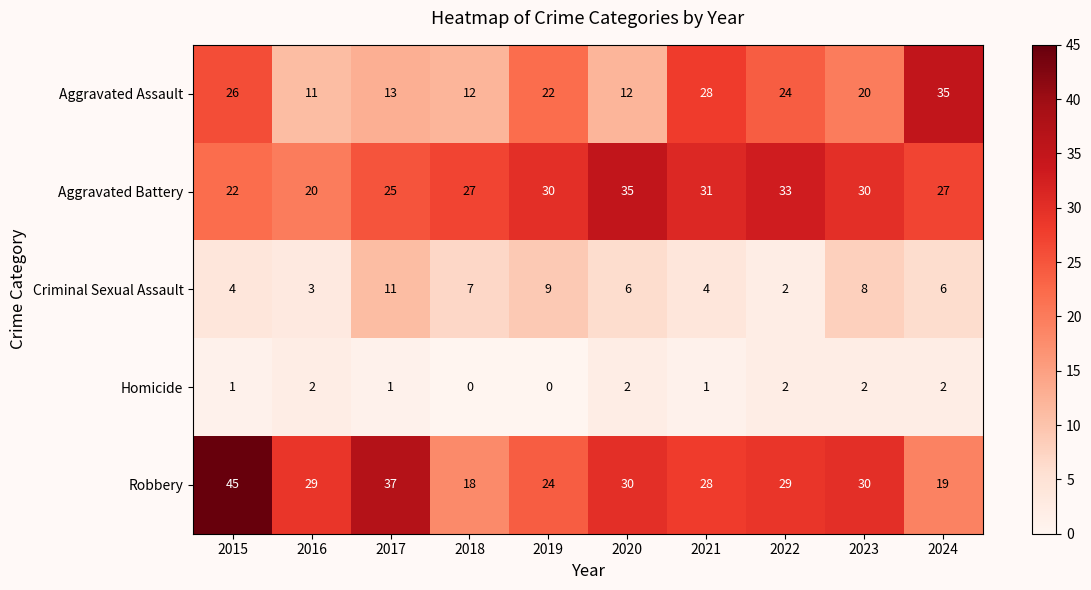

The value of Aggravated Assault at 2017 is 23. True or false?

False